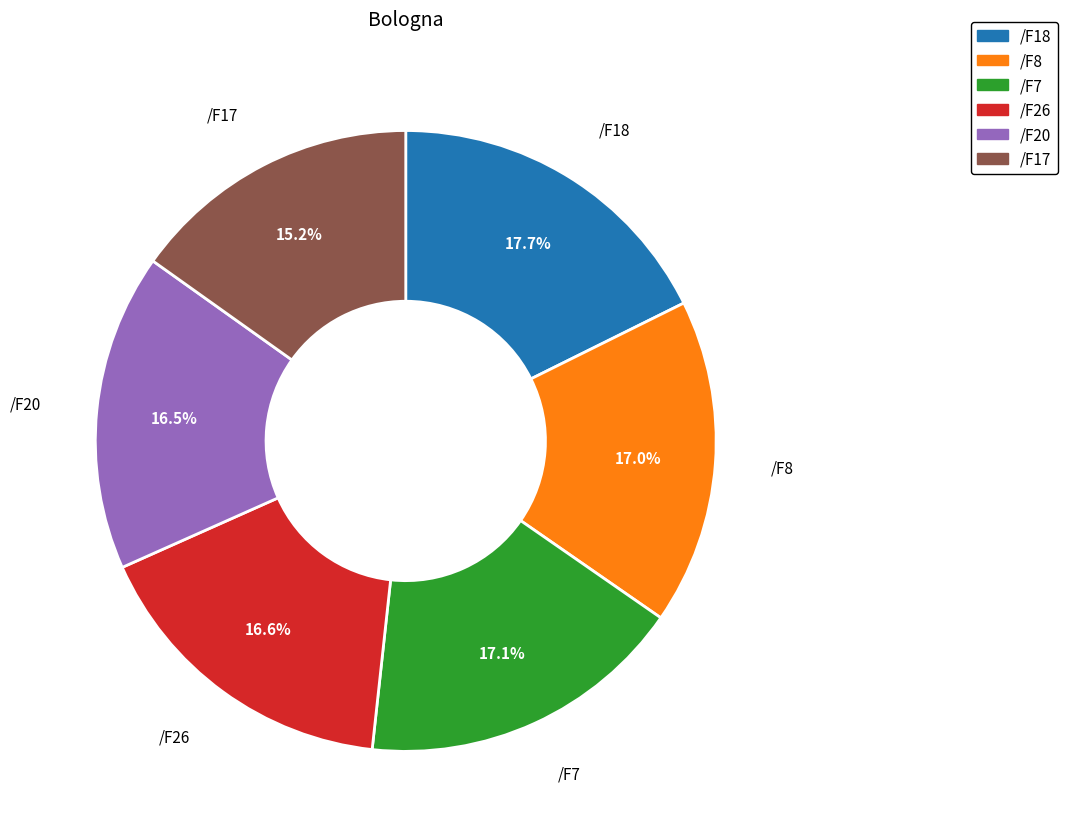

How many slices are in this pie chart?

6